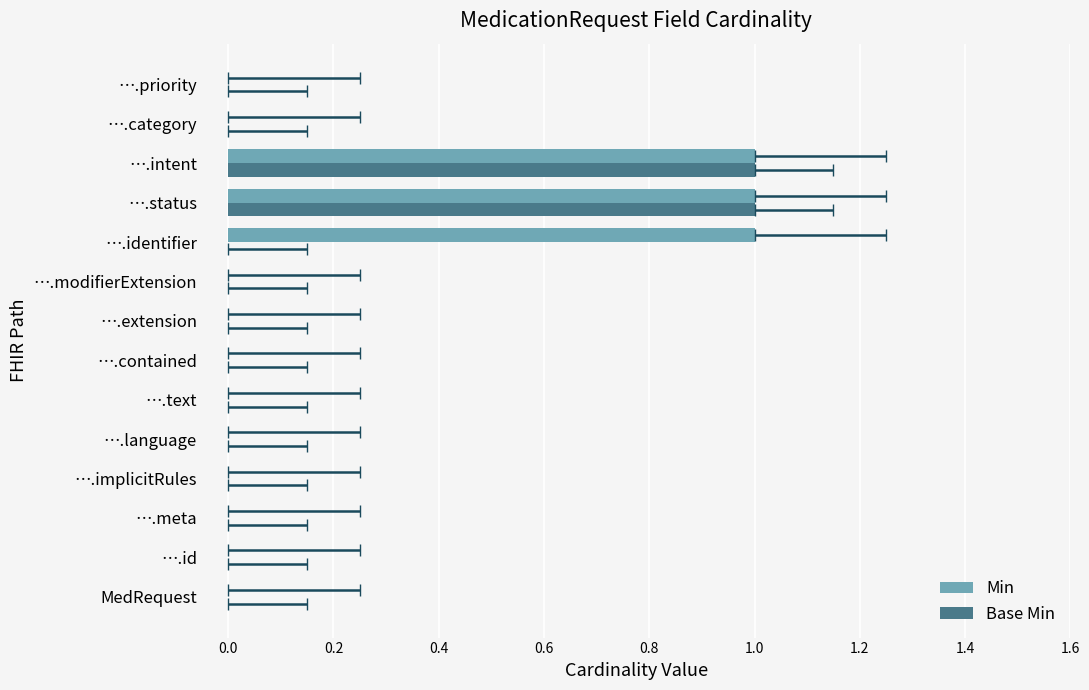

Reading left to right, list all the values displayed in this chart.

Min: 0	0	0	0	0	0	0	0	0	1	1	1	0	0
Base Min: 0	0	0	0	0	0	0	0	0	0	1	1	0	0